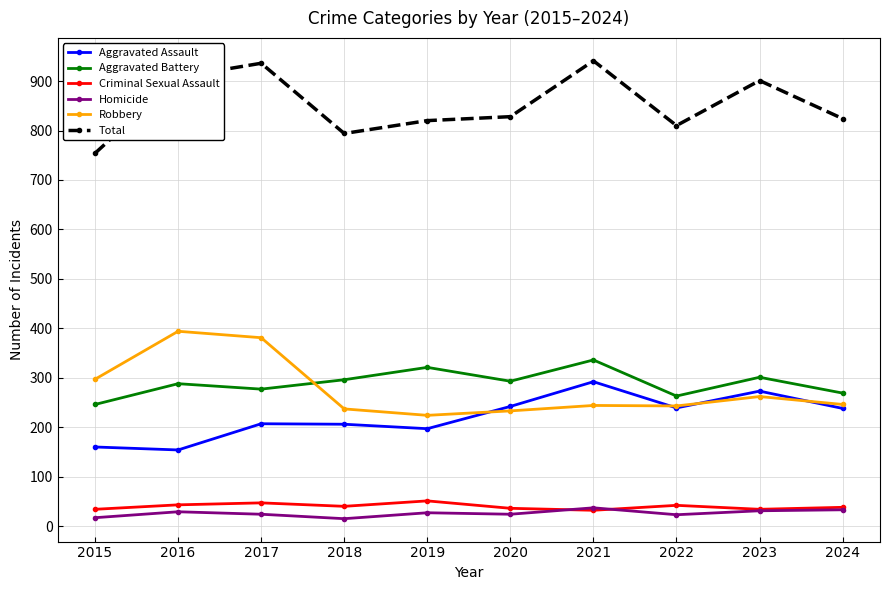

What is the difference between the second highest and second lowest values in the Robbery series?

148